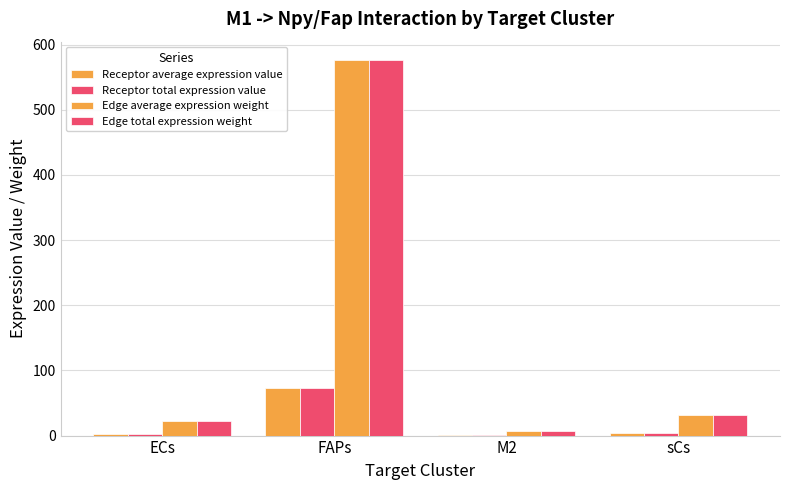

Are the bars grouped side by side (vs. stacked)?

Yes